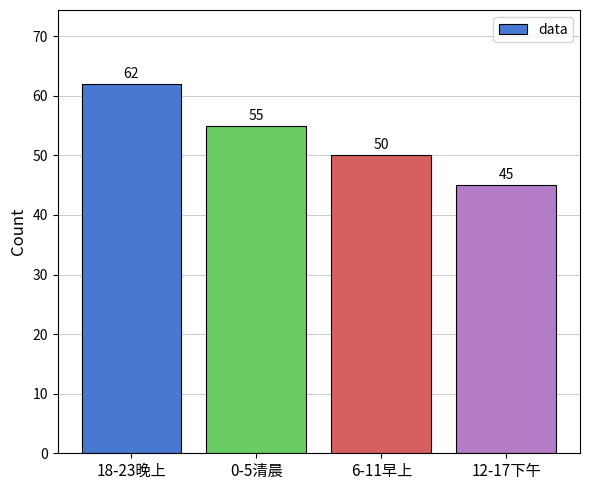

At which label is the value closest to 53?

0-5清晨